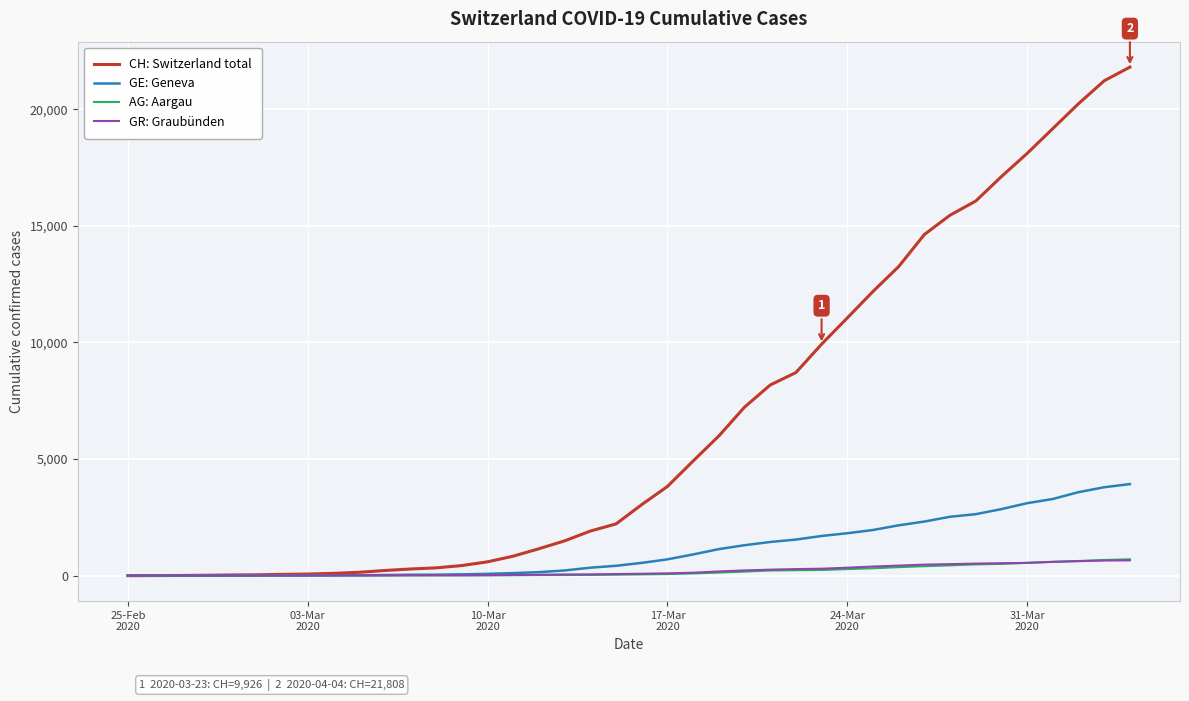

Which series has the largest total across all categories?

CH: Switzerland total